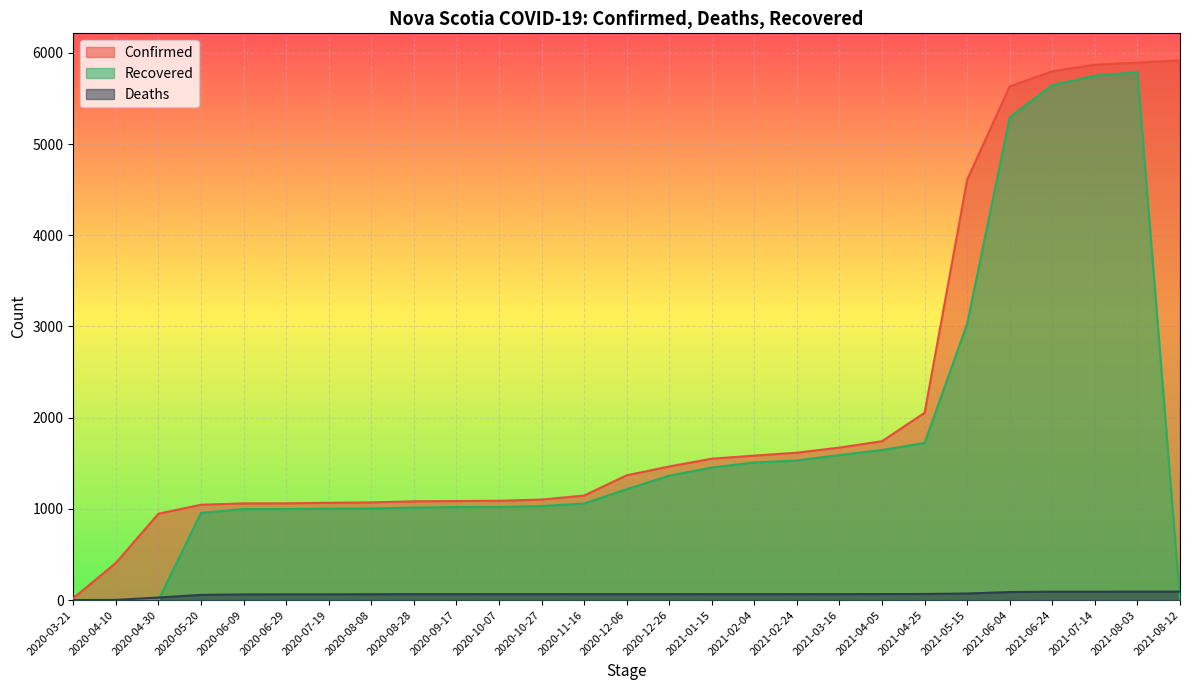

Is it true that Confirmed equals 1465 at 2020-12-26?

True